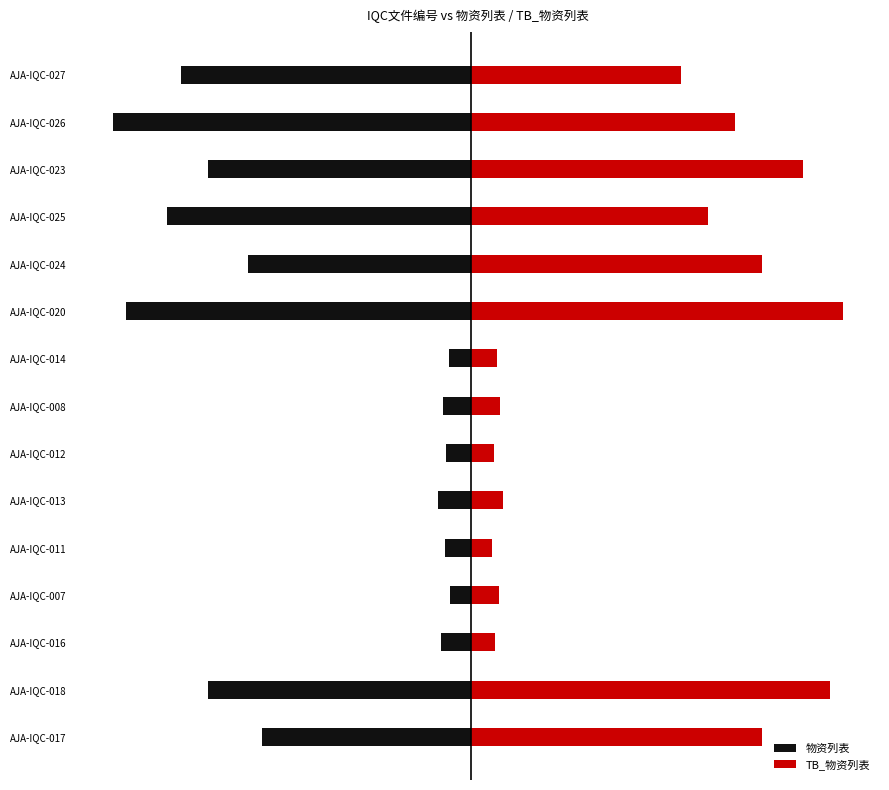

Are the bars horizontal?

Yes